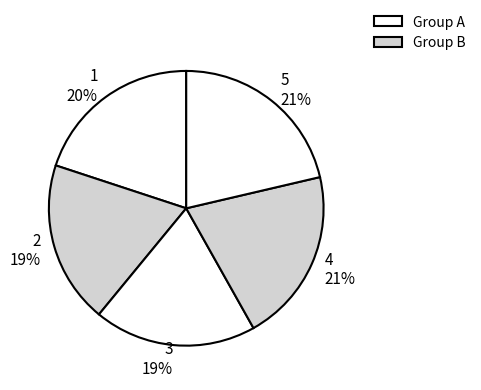

What is the ratio of the value at 3 to the value at 4?

0.9